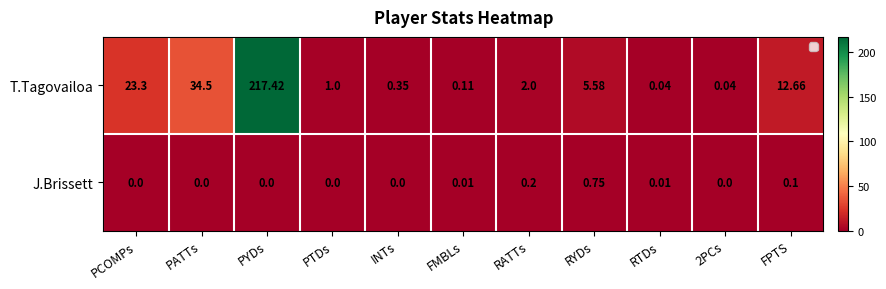

At which category does the chart reach its peak across all series?

PYDs